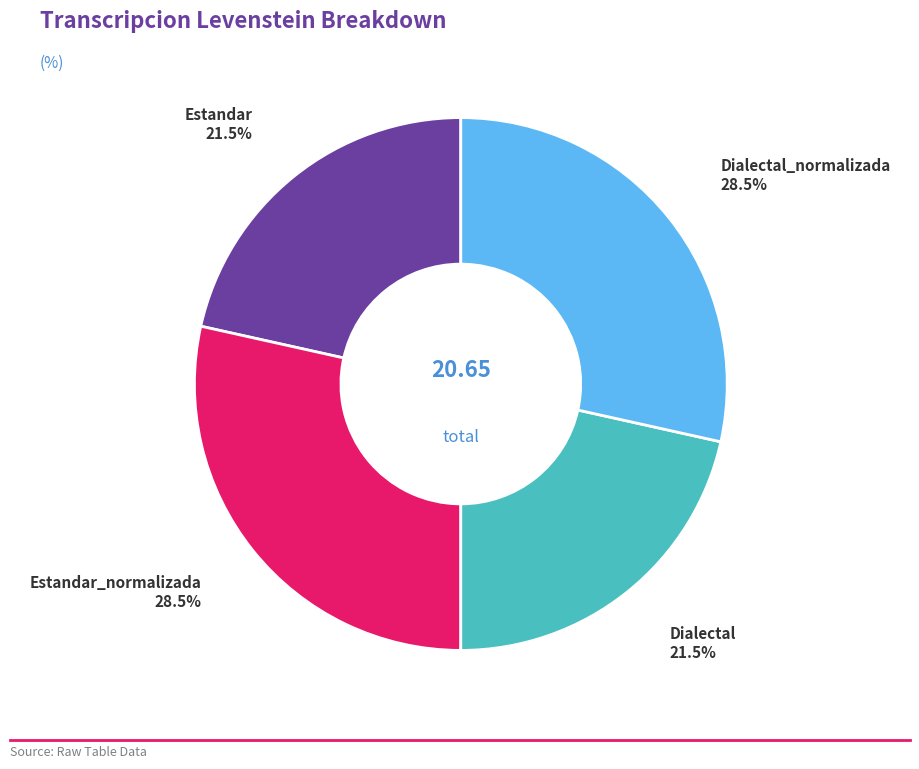

Is there a majority slice in this chart?

No